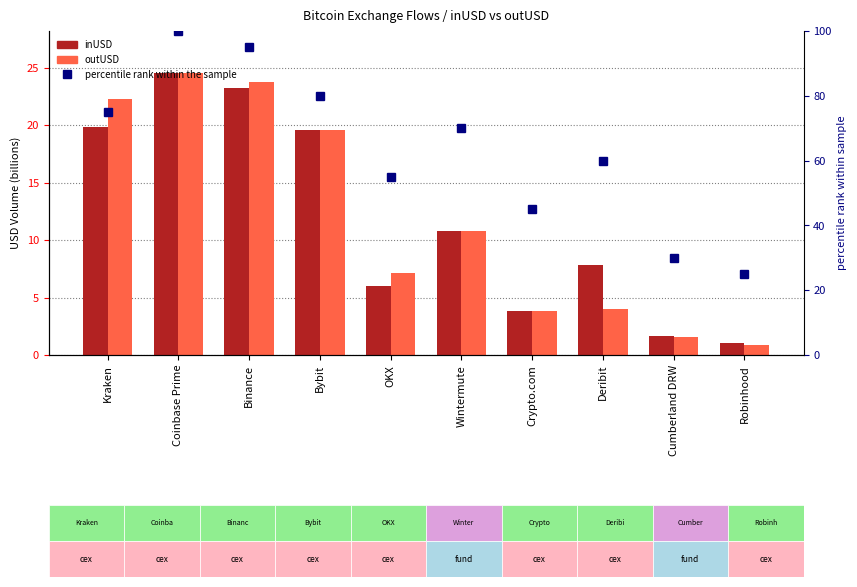

Reading left to right, extract all data points from this chart.

inUSD: Kraken=19.9	Coinbase Prime=24.5	Binance=23.2	Bybit=19.6	OKX=6.0	Wintermute=10.8	Crypto.com=3.8	Deribit=7.9	Cumberland DRW=1.6	Robinhood=1.1
outUSD: Kraken=22.3	Coinbase Prime=24.5	Binance=23.8	Bybit=19.6	OKX=7.2	Wintermute=10.8	Crypto.com=3.9	Deribit=4.0	Cumberland DRW=1.6	Robinhood=0.9
percentile rank within the sample: Kraken=75.0	Coinbase Prime=100.0	Binance=95.0	Bybit=80.0	OKX=55.0	Wintermute=70.0	Crypto.com=45.0	Deribit=60.0	Cumberland DRW=30.0	Robinhood=25.0